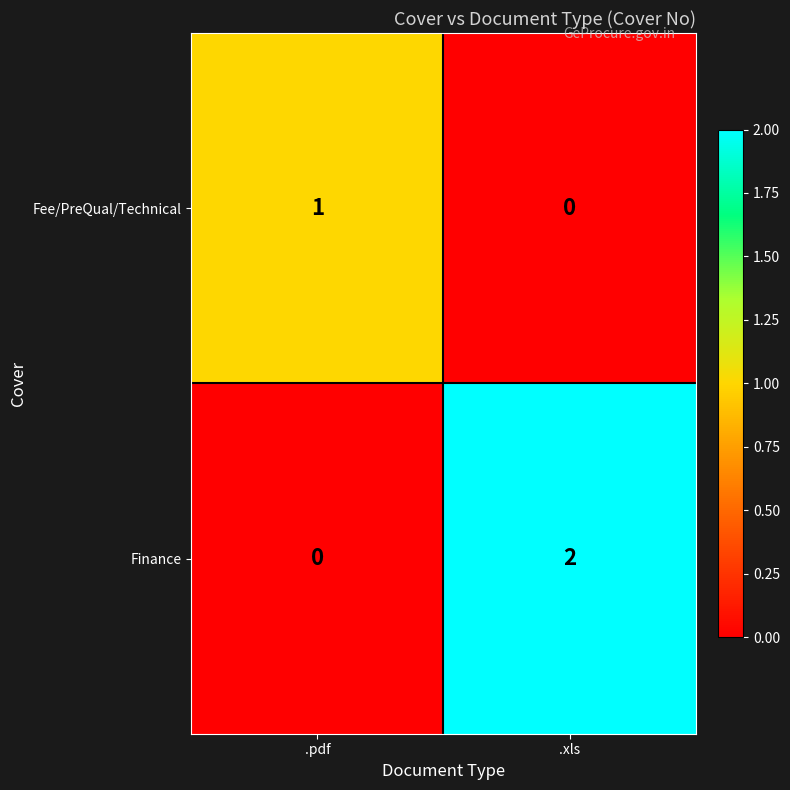

True or false: Fee/PreQual/Technical has a value of -1 at .xls.

False